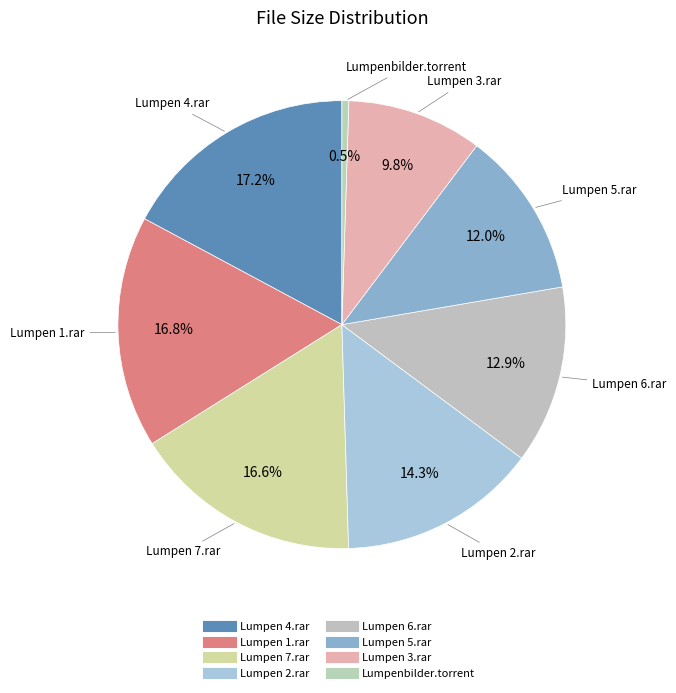

How many slices are in this pie chart?

8